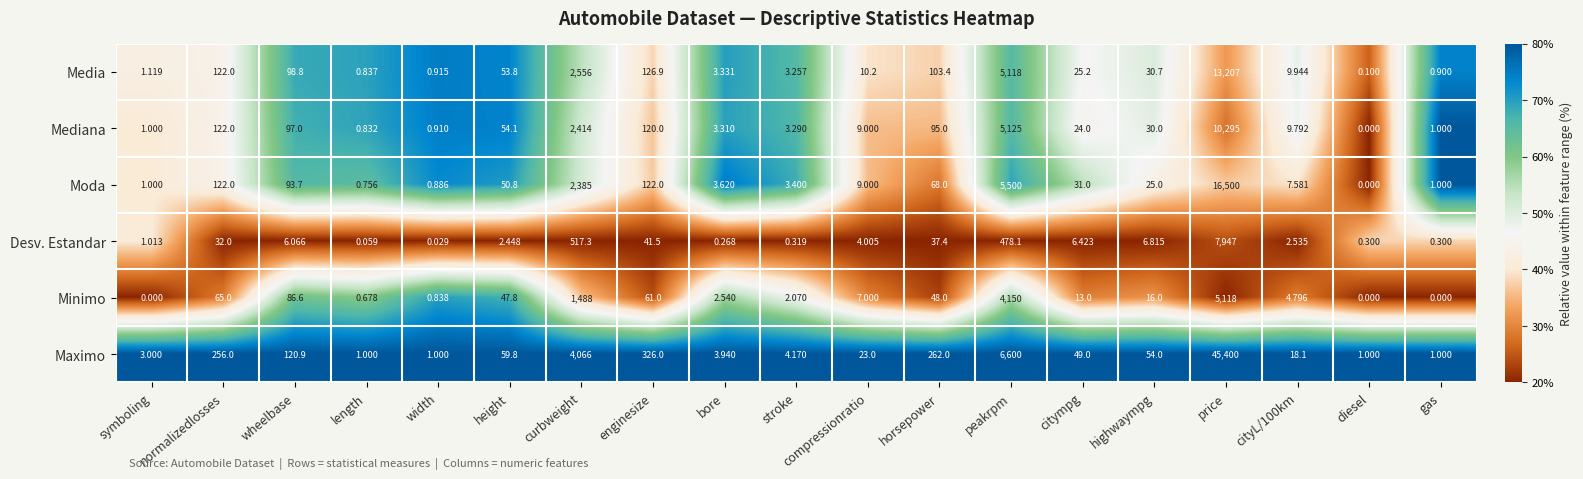

At which category is the sum across all series the highest?

price